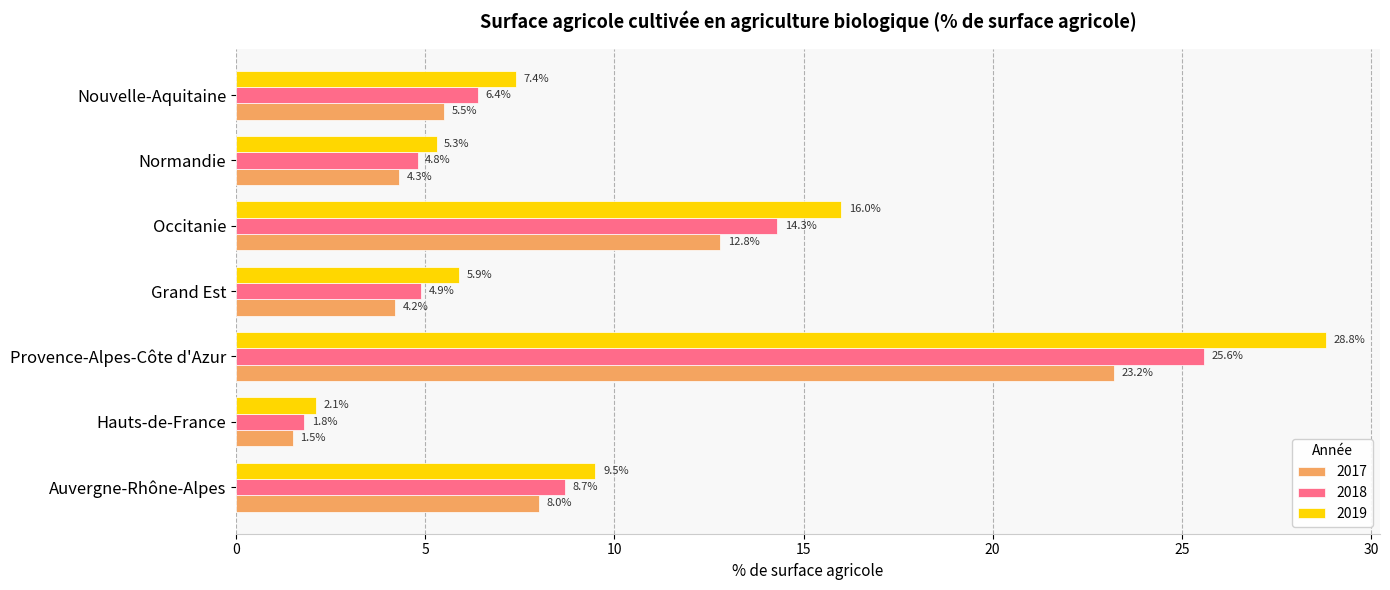

At which category is the sum across all series the highest?

Provence-Alpes-Côte d'Azur